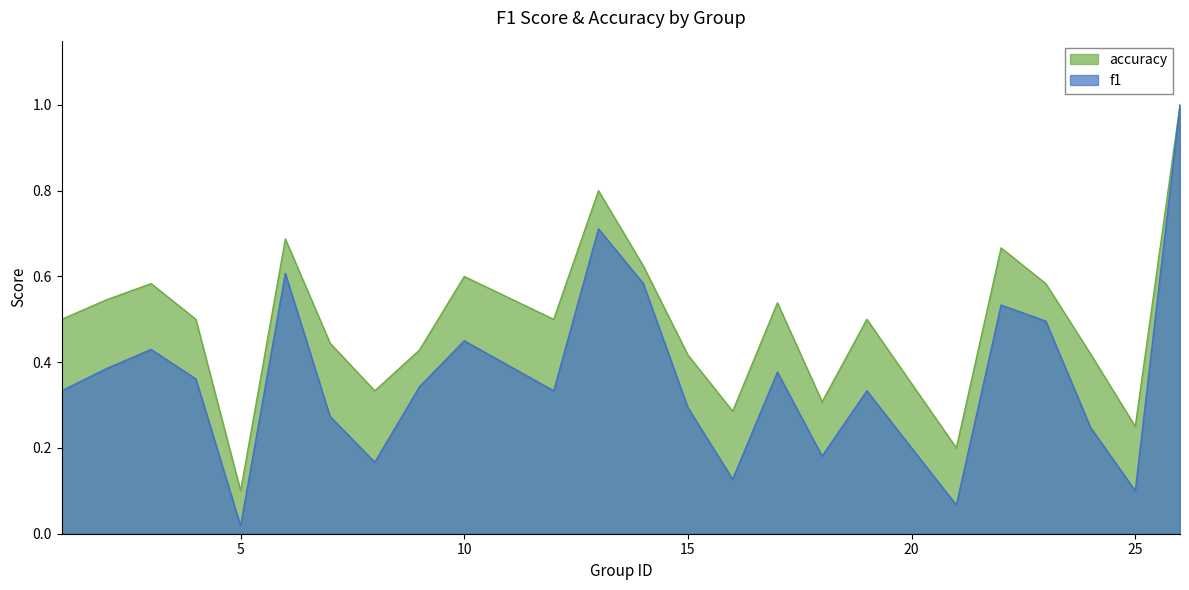

Which has a higher value, 17 or 21?

17